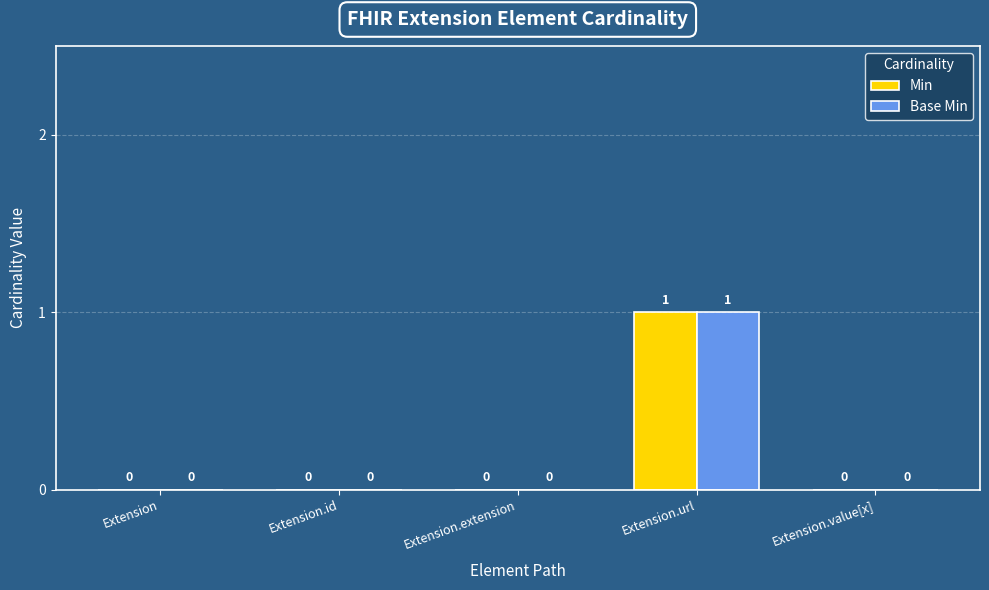

How many Min values are between 0 and 1?

5